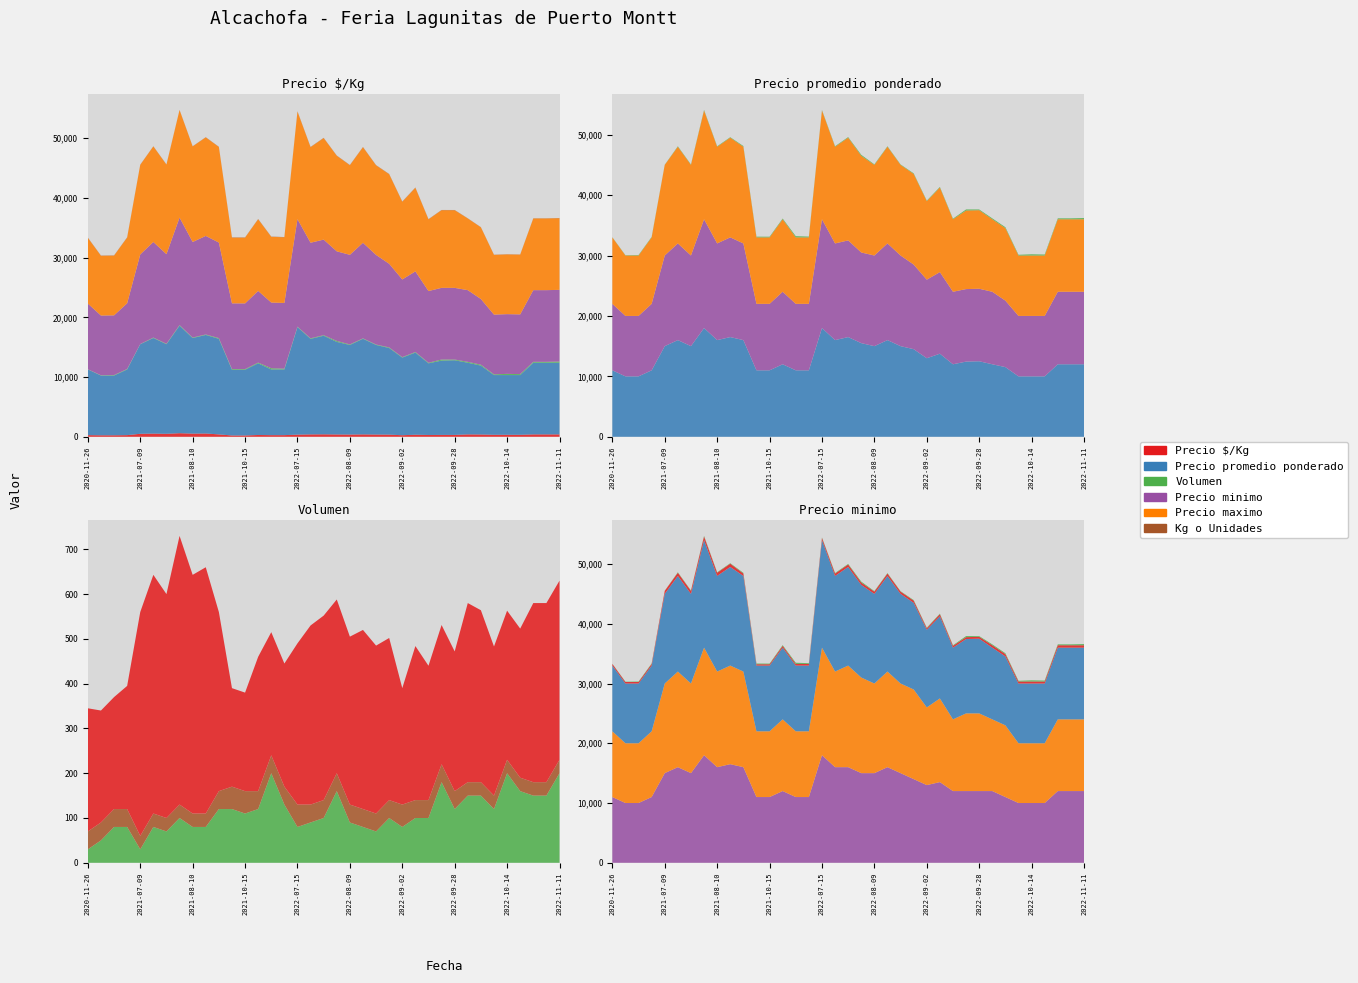

Reading left to right, what are all the values shown in this chart?

Precio $/Kg: 275	250	250	275	500	533	500	600	533	550	400	220	220	300	275	275	360	400	412	388	375	400	375	362	260	344	300	311	312	400	384	333	333	333	400	400	400
Precio promedio ponderado: 11000	10000	10000	11000	15000	16000	15000	18000	16000	16500	16000	11000	11000	12000	11000	11000	18000	16000	16500	15500	15000	16000	15000	14500	13000	13750	12000	12444	12500	12000	11533	10000	10000	10000	12000	12000	12000
Volumen: 30	50	80	80	30	80	70	100	80	80	120	120	110	120	200	130	80	90	100	160	90	80	70	100	80	100	100	180	120	150	150	120	200	160	150	150	200
Precio minimo: 11000	10000	10000	11000	15000	16000	15000	18000	16000	16500	16000	11000	11000	12000	11000	11000	18000	16000	16000	15000	15000	16000	15000	14000	13000	13500	12000	12000	12000	12000	11000	10000	10000	10000	12000	12000	12000
Precio maximo: 11000	10000	10000	11000	15000	16000	15000	18000	16000	16500	16000	11000	11000	12000	11000	11000	18000	16000	17000	16000	15000	16000	15000	15000	13000	14000	12000	13000	13000	12000	12000	10000	10000	10000	12000	12000	12000
Kg o Unidades: 40	40	40	40	30	30	30	30	30	30	40	50	50	40	40	40	50	40	40	40	40	40	40	40	50	40	40	40	40	30	30	30	30	30	30	30	30